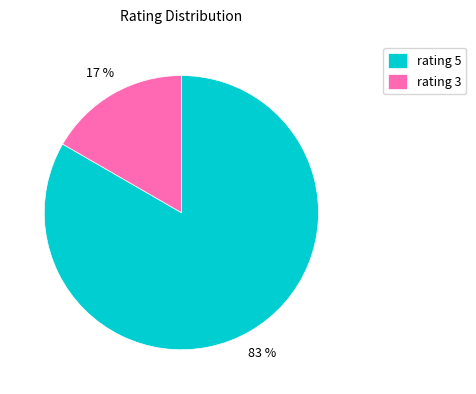

How many slices are in this pie chart?

2